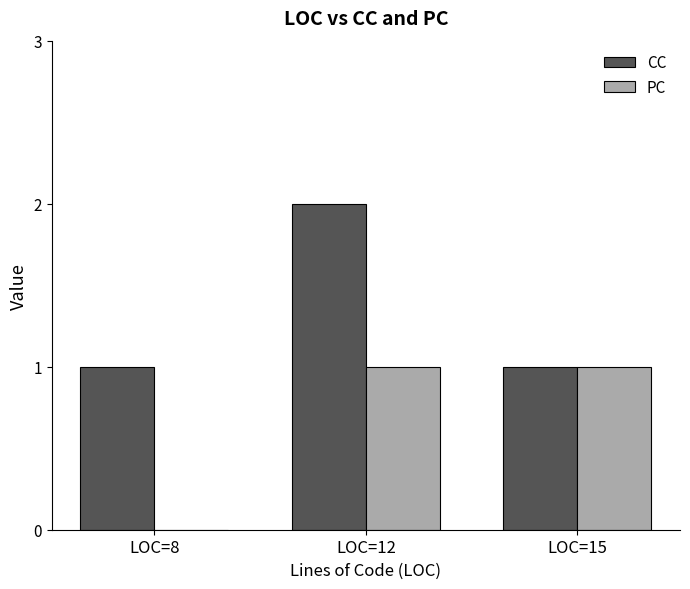

At which label does CC reach its peak?

LOC=12